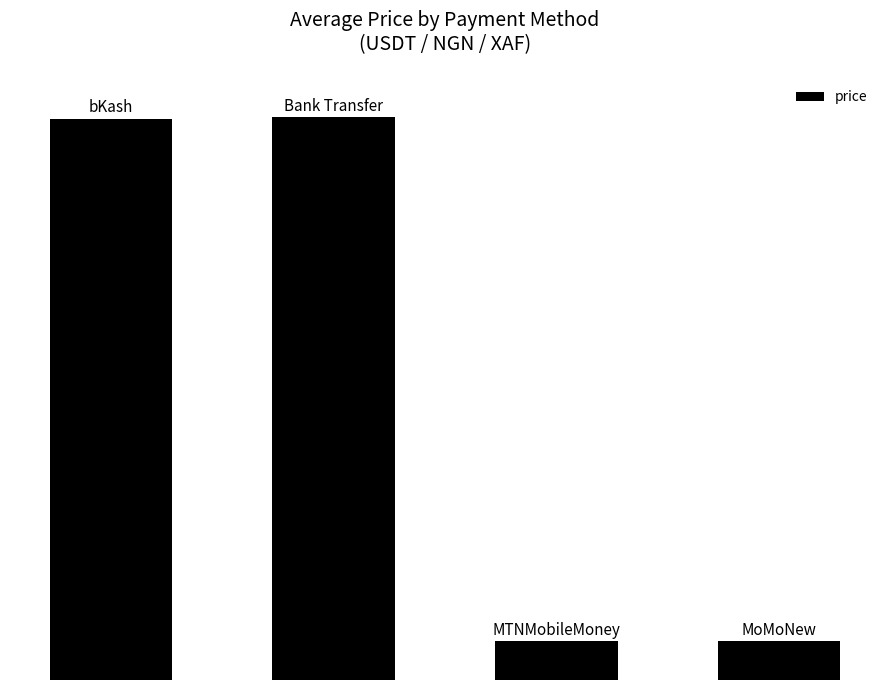

Which label corresponds to the smallest value in the chart?

3.0